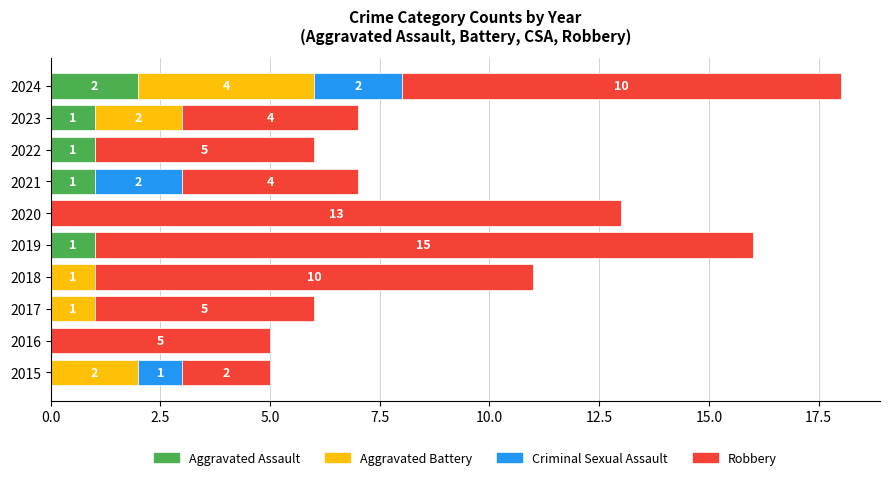

What are all the series names shown in the legend?

Aggravated Assault, Aggravated Battery, Criminal Sexual Assault, Robbery